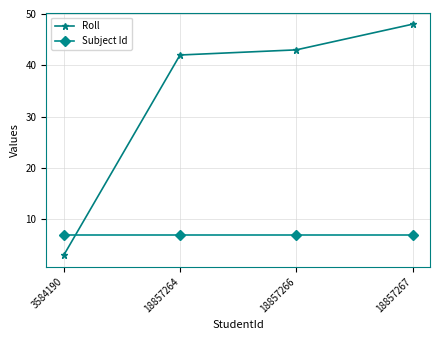

Does the chart have visible grid lines?

Yes